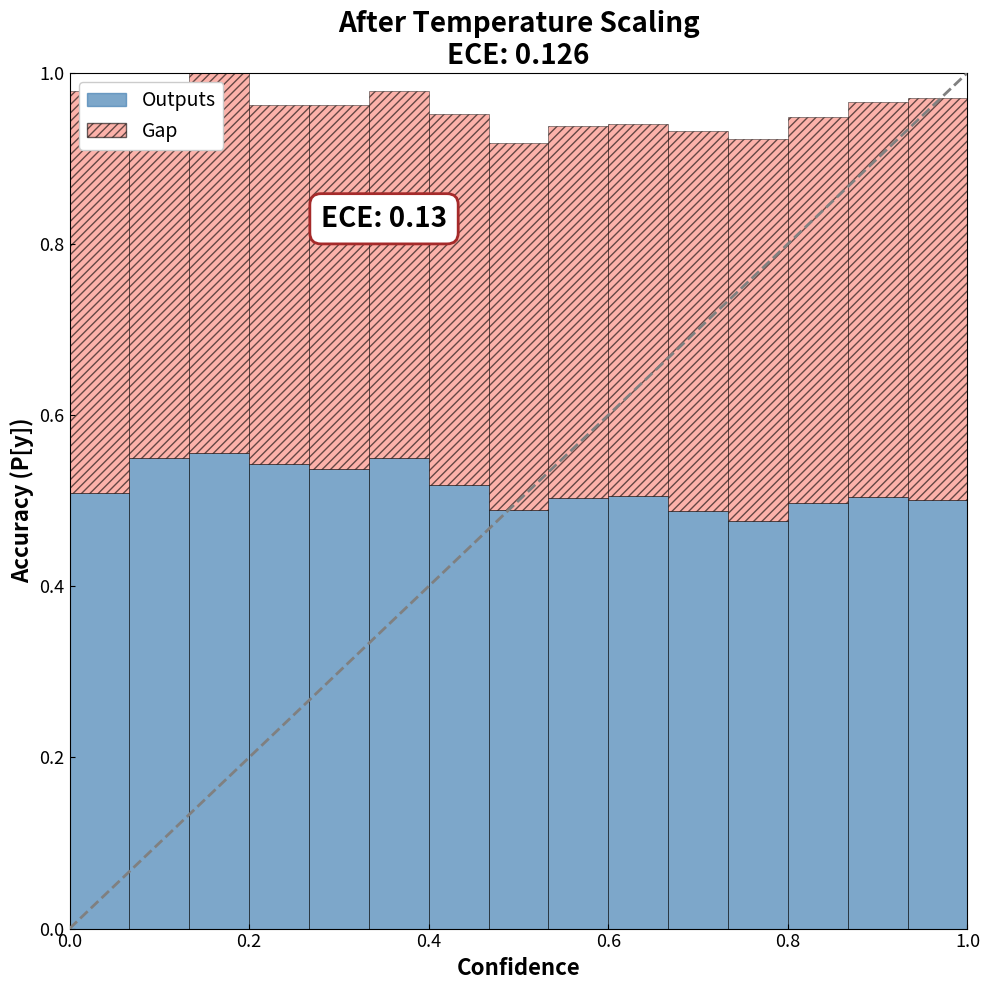

Count the Outputs values in the range 0 to 1.

15